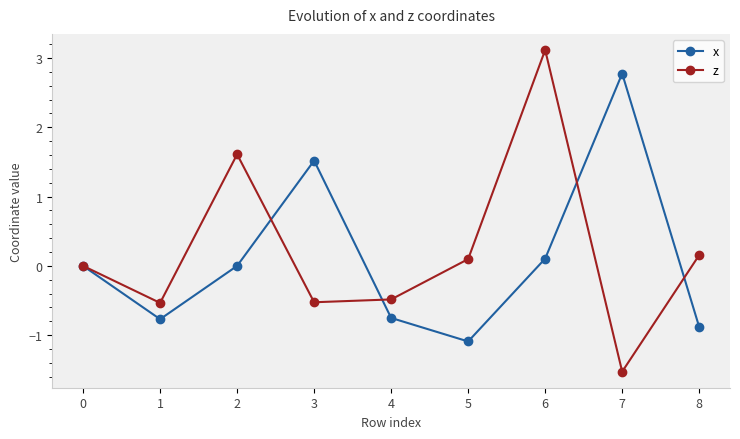

Rank the series by their average value, from lowest to highest.

x, z